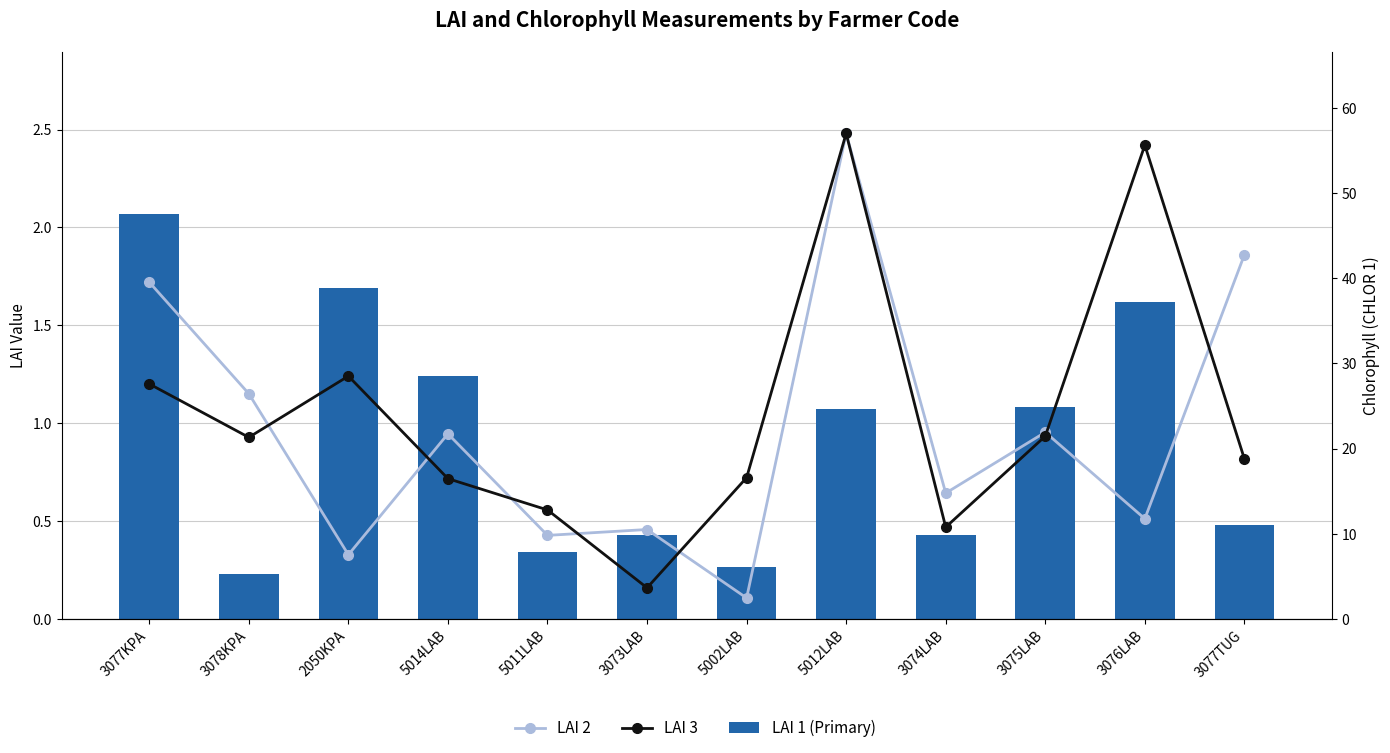

Is it true that LAI 2 equals 0.3 at 2050KPA?

True